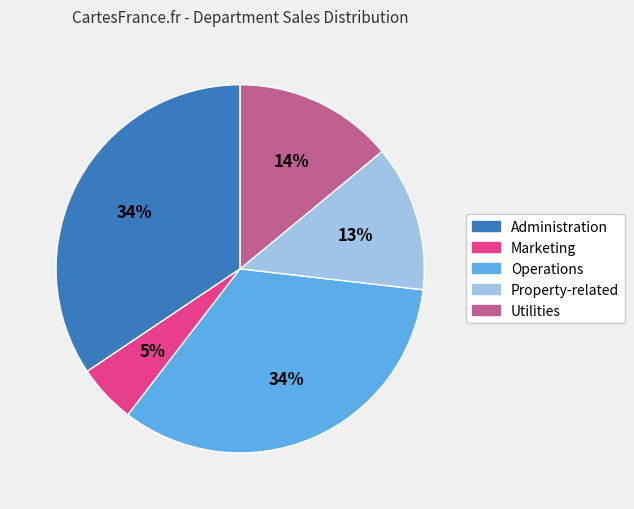

Between Property-related and Operations, which is larger?

Operations